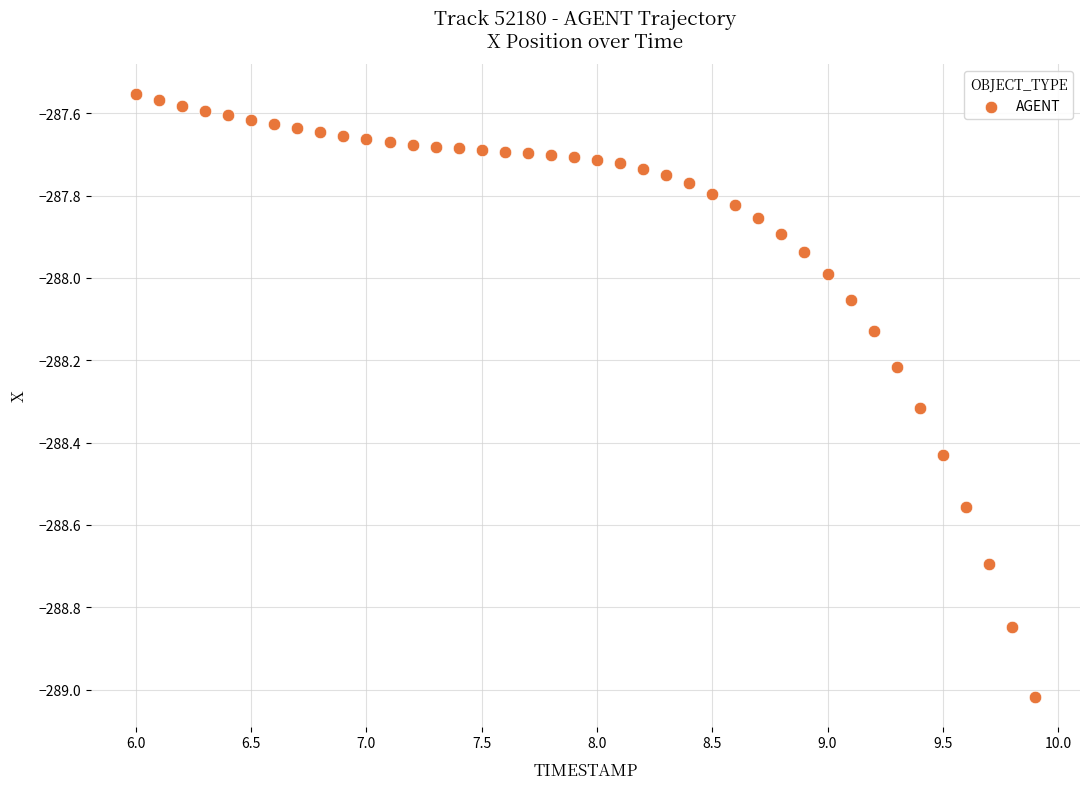

What is the range of Y values (max minus min)?

1.5